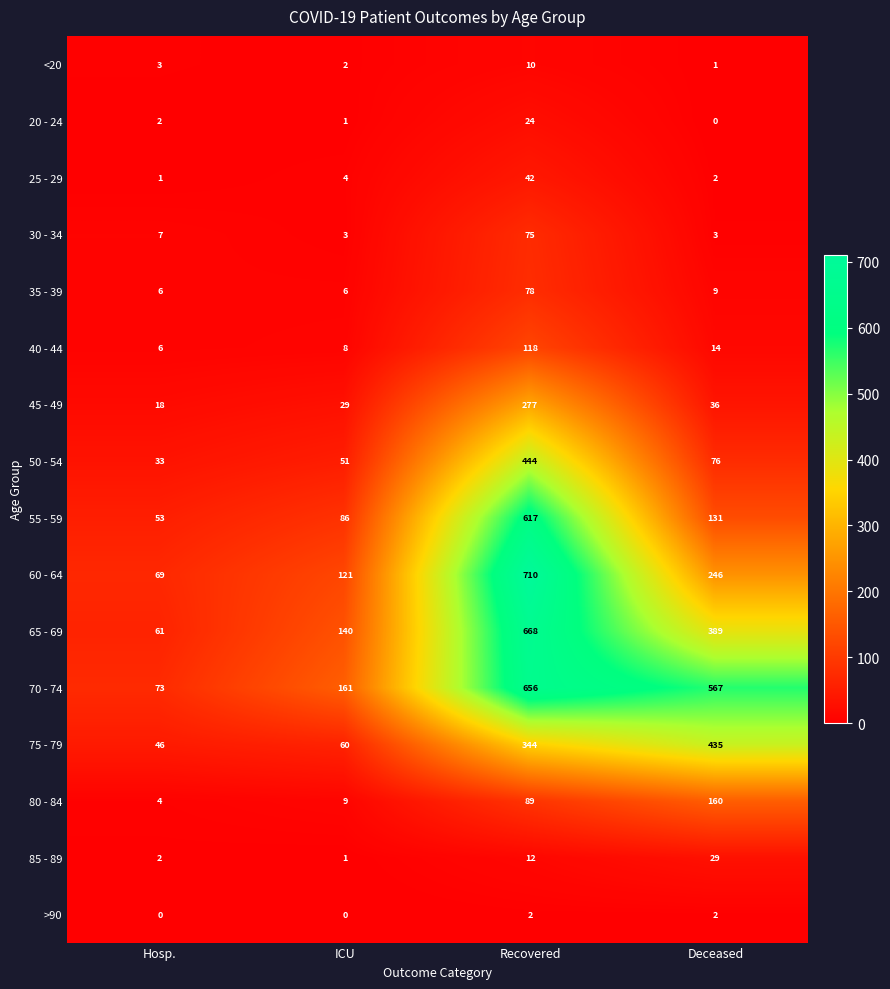

Rank the series at Recovered from highest to lowest value.

60 - 64, 65 - 69, 70 - 74, 55 - 59, 50 - 54, 75 - 79, 45 - 49, 40 - 44, 80 - 84, 35 - 39, 30 - 34, 25 - 29, 20 - 24, 85 - 89, <20, >90